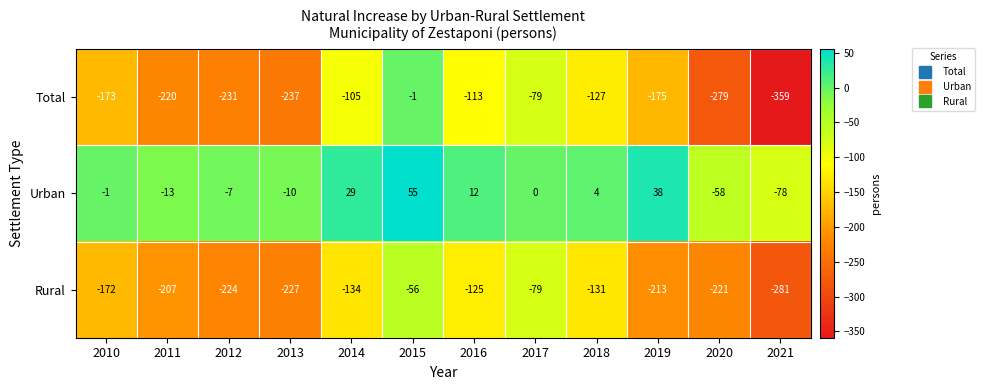

The value of Total at 2010 is -94. True or false?

False